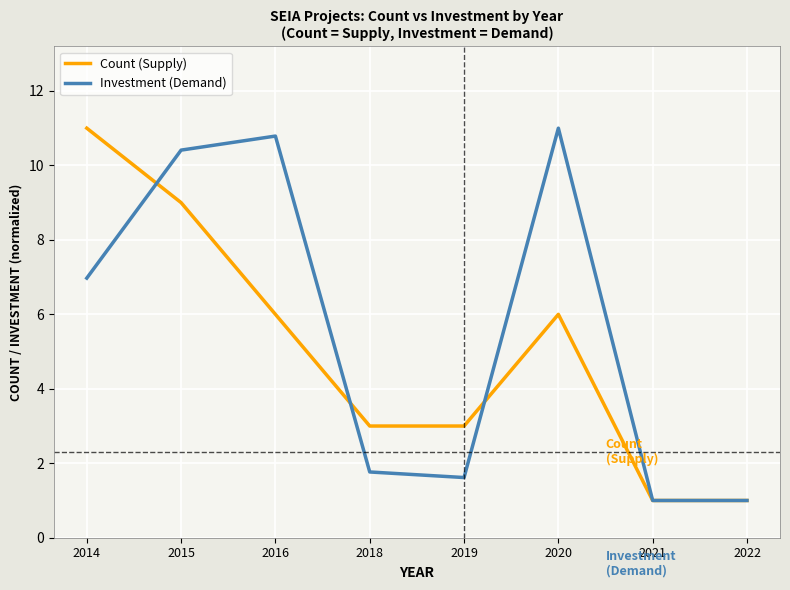

True or false: Count (Supply) and Investment (Demand) intersect in this chart.

True